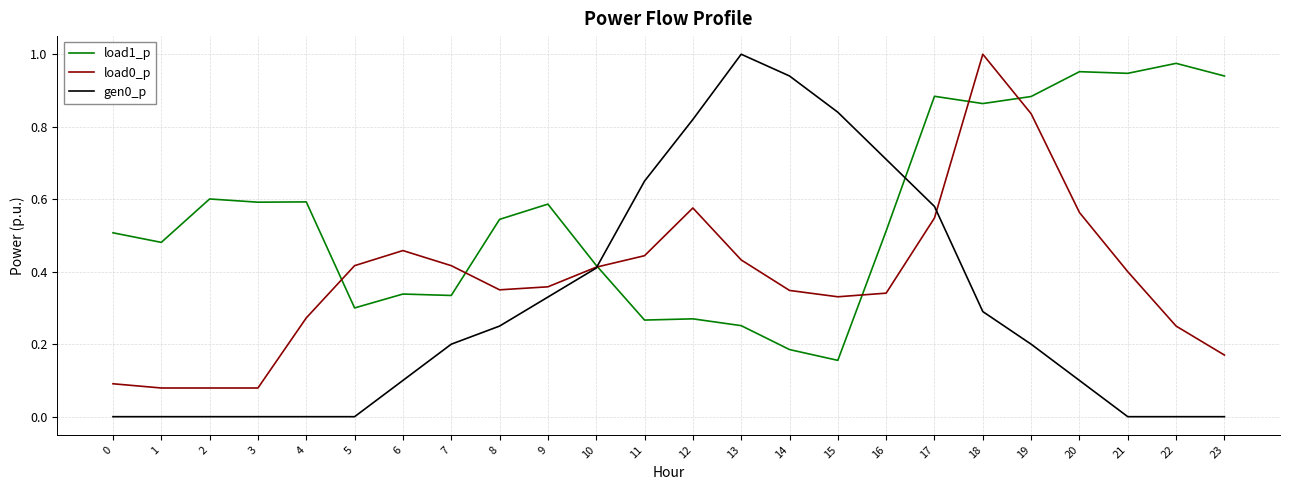

The value of load0_p at 17 is 0.3. True or false?

False